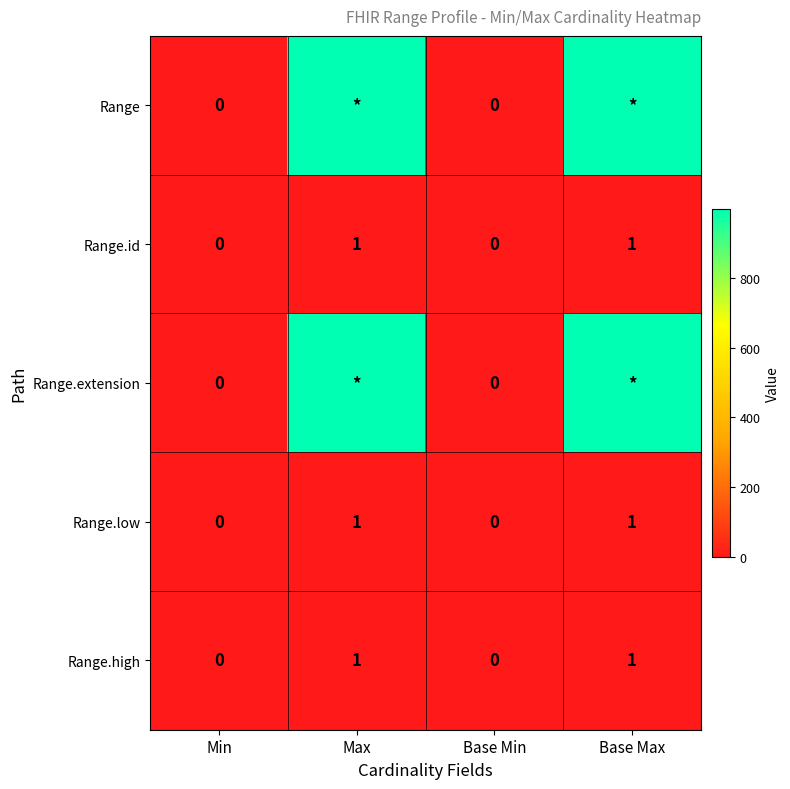

What is the sum of all Range.high values?

2